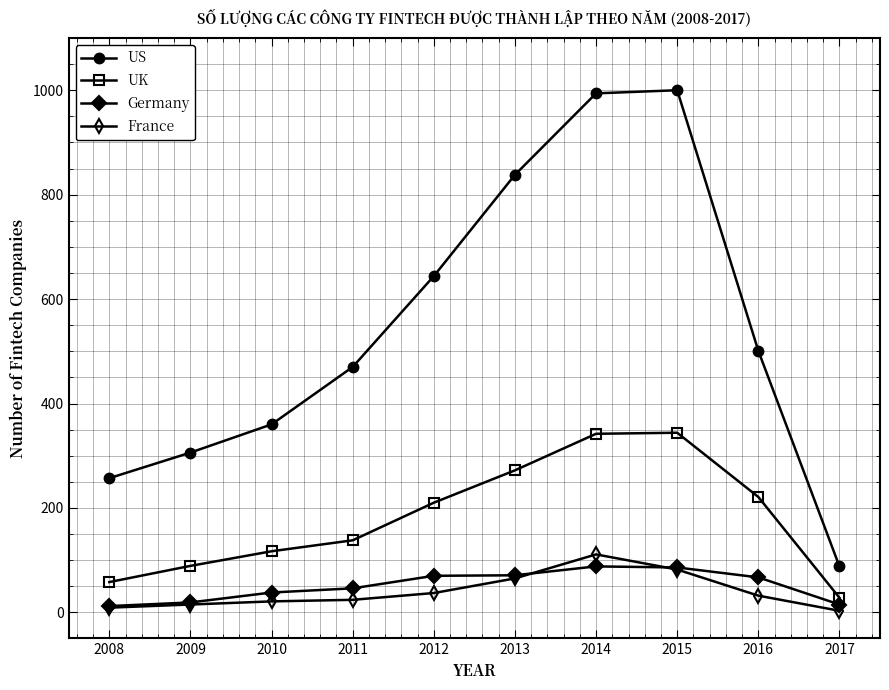

True or false: Germany and France cross at least once.

True